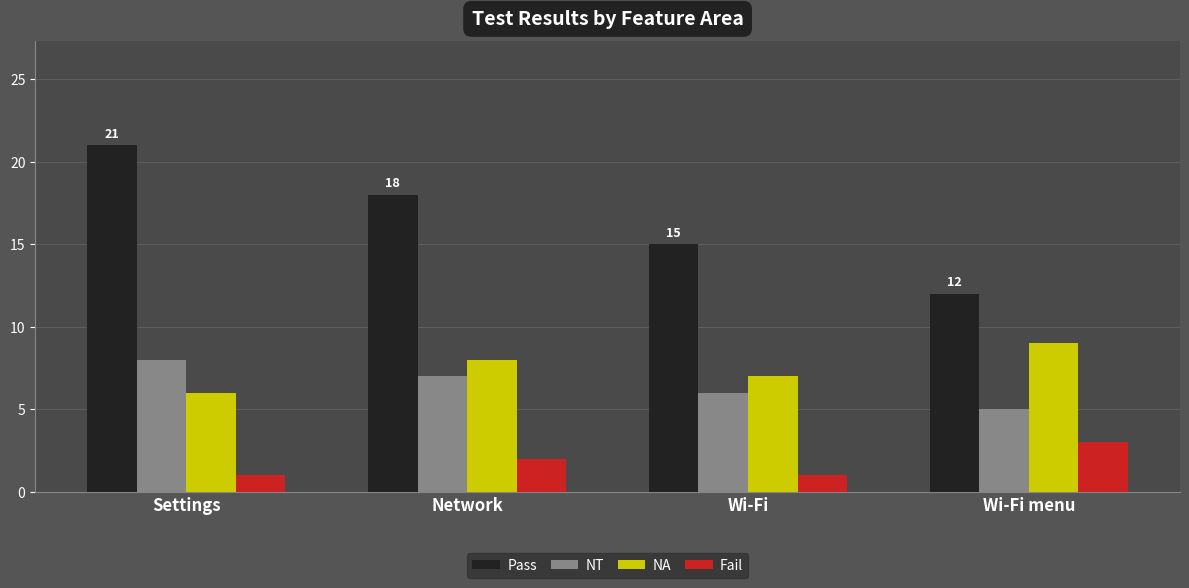

Which label corresponds to the largest value in the chart?

Settings